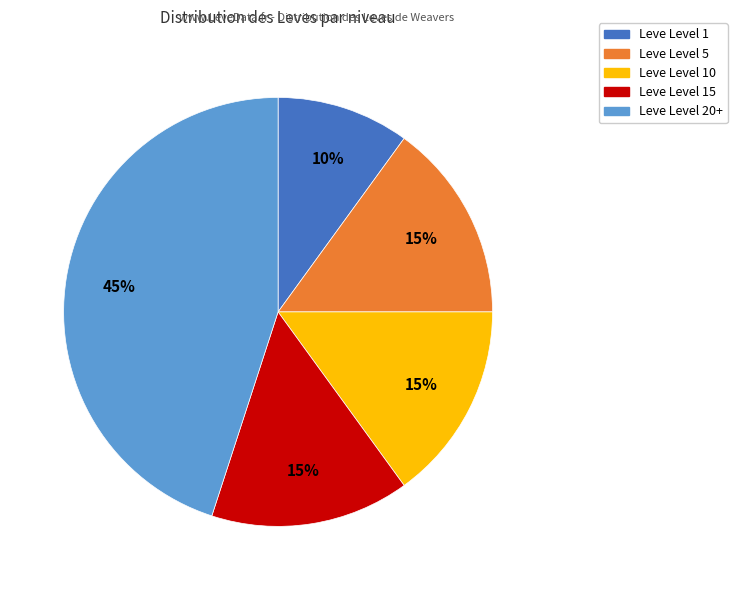

To the nearest percent, what is the average slice percentage?

20%